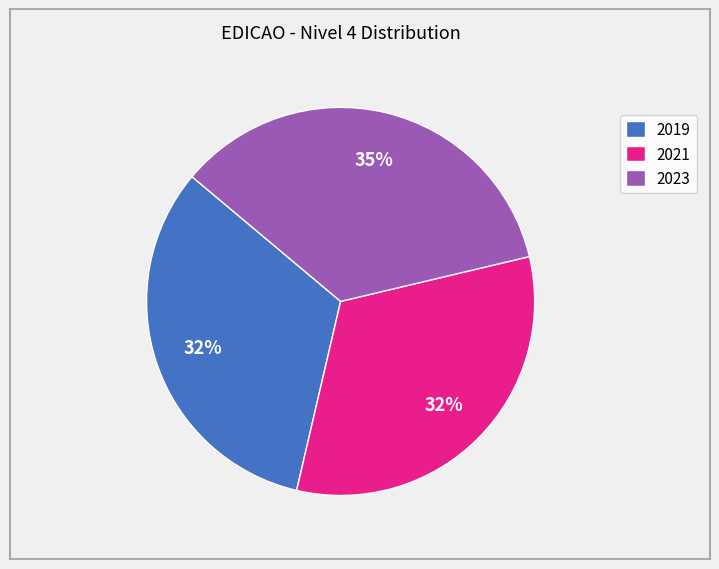

Do 2019 and 2021 together represent more than half of the pie?

Yes